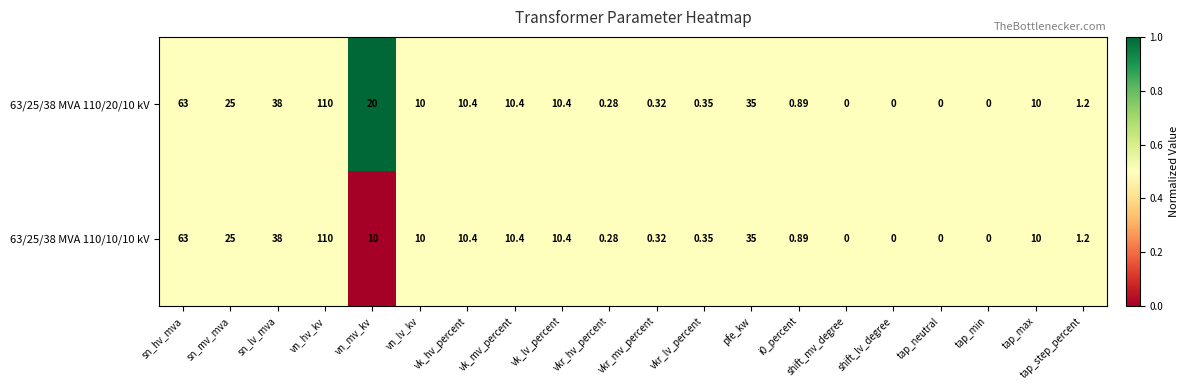

At which label is 63/25/38 MVA 110/20/10 kV closest to 55?

sn_hv_mva